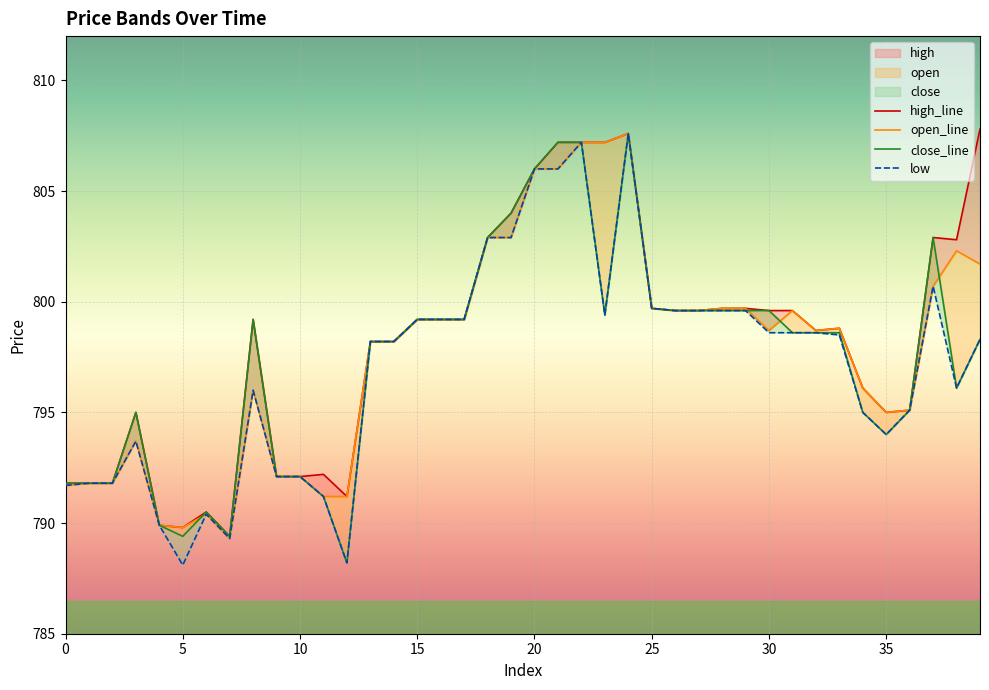

The value of open at 30 is 798.7. True or false?

True